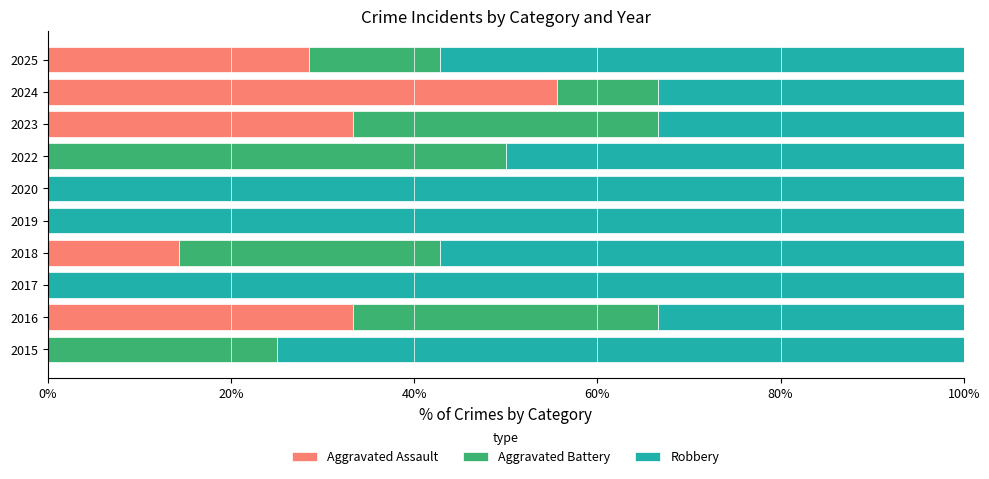

How many values in the Aggravated Assault series exceed 14?

5